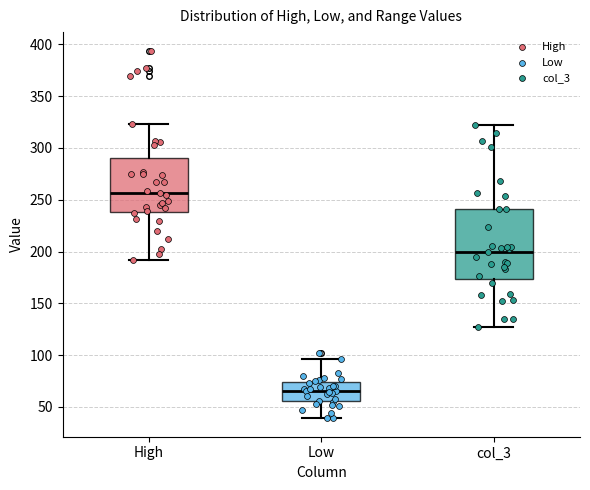

Reading left to right, read every box against the y-axis: the position of its median line, the range the box covers, and the ends of its whiskers. The values are not printed on the chart, so give them approximately, as read against the axis.

High: median 255, box 240 to 290, whiskers 190 to 325
Low: median 65, box 55 to 75, whiskers 40 to 95
col_3: median 200, box 175 to 240, whiskers 125 to 320